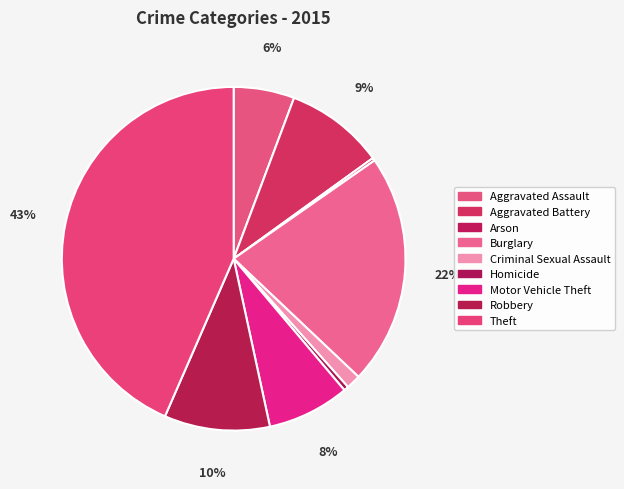

To the nearest percent, what is the difference between the Arson and Criminal Sexual Assault slice percentages?

1%